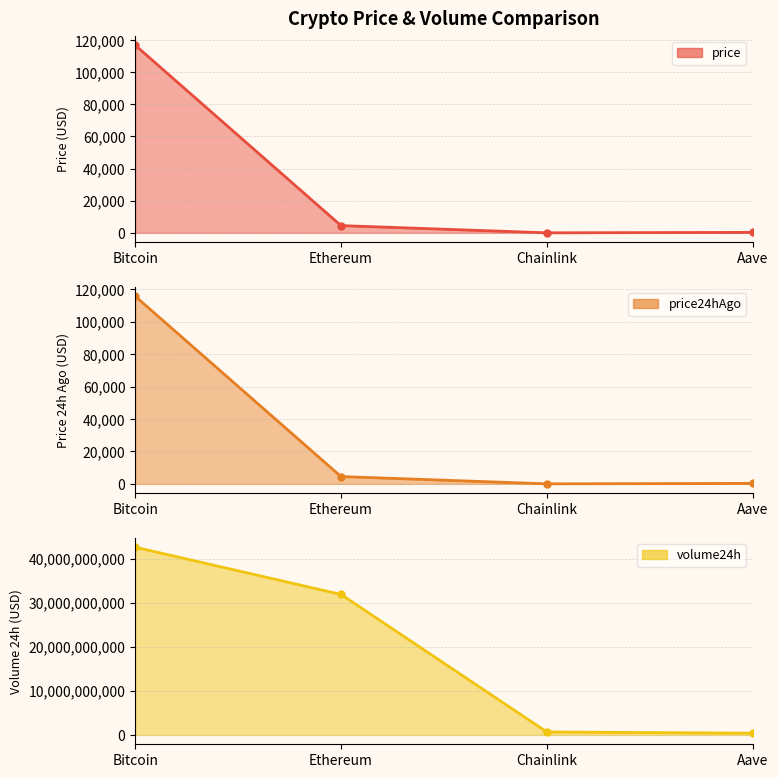

What is the difference between the maximum and minimum values in the price series?

116810.6